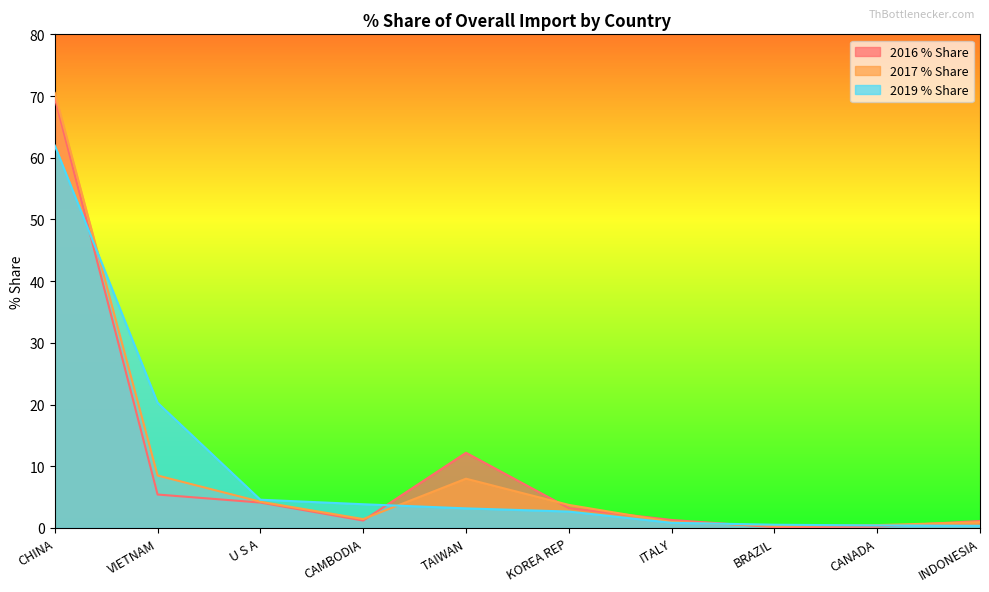

Does the chart have visible grid lines?

No